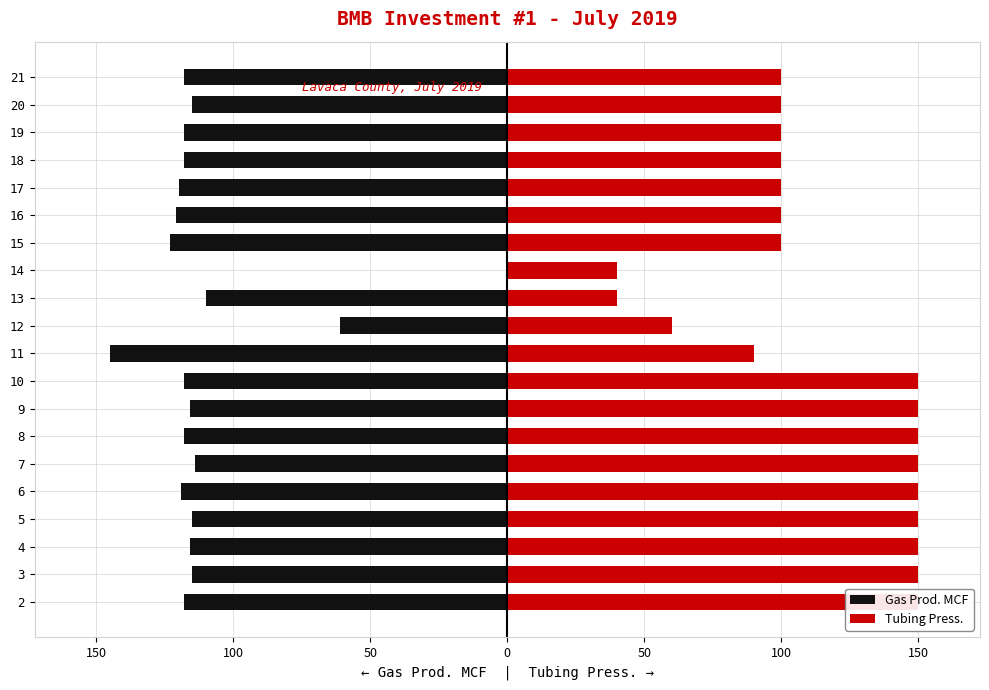

Are the bars grouped side by side (vs. stacked)?

Yes